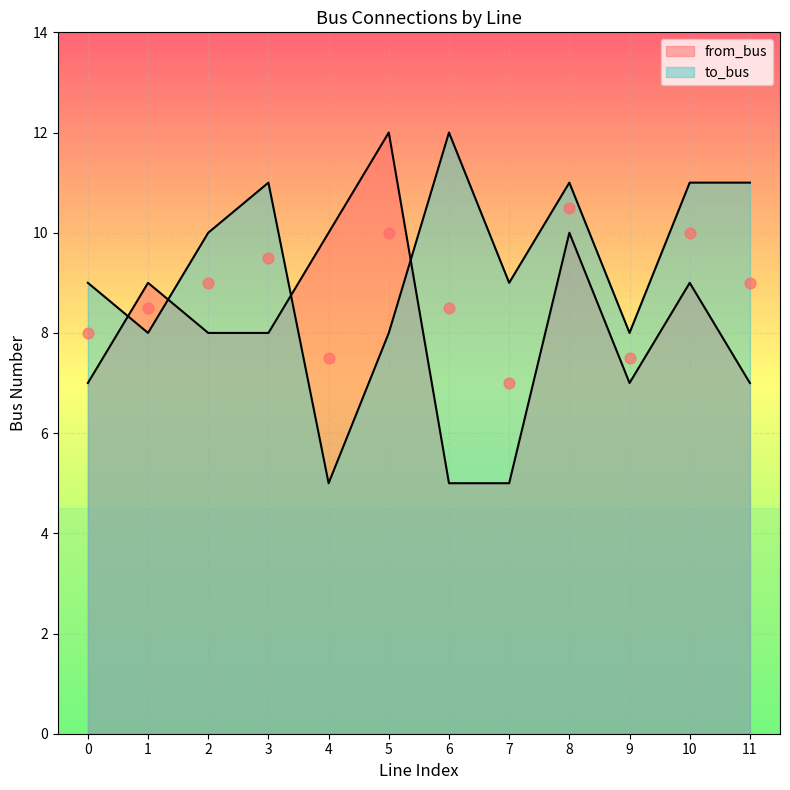

At how many categories does at least one series exceed 9?

8